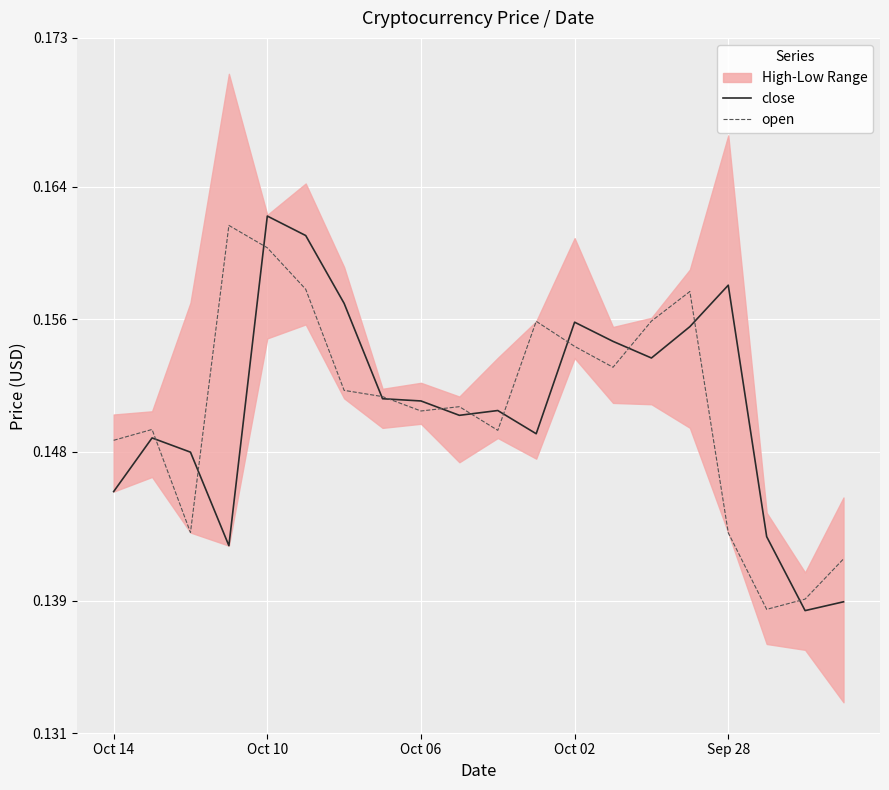

How many lines are shown in the chart?

2